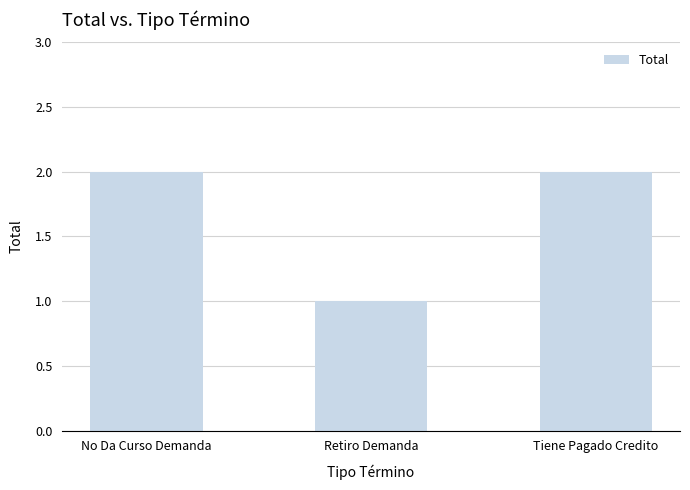

Which label corresponds to the smallest value in the chart?

Retiro Demanda